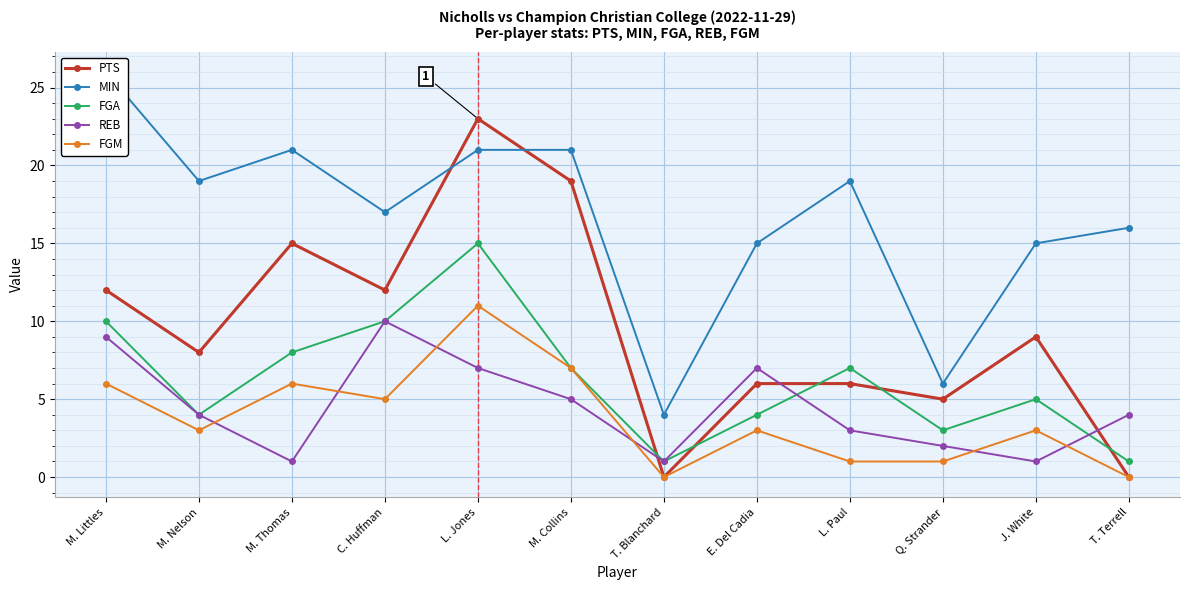

What is the difference between the second highest and second lowest values in the REB series?

8